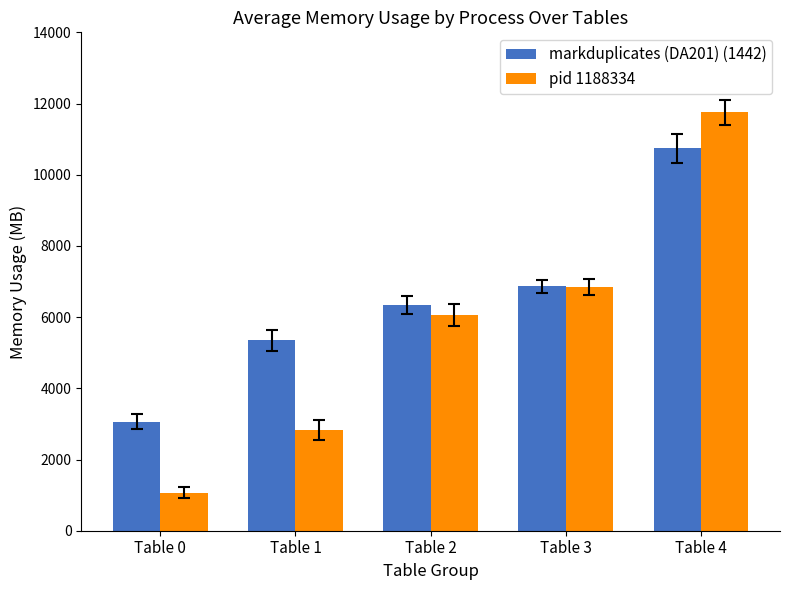

How many groups of bars are there?

5